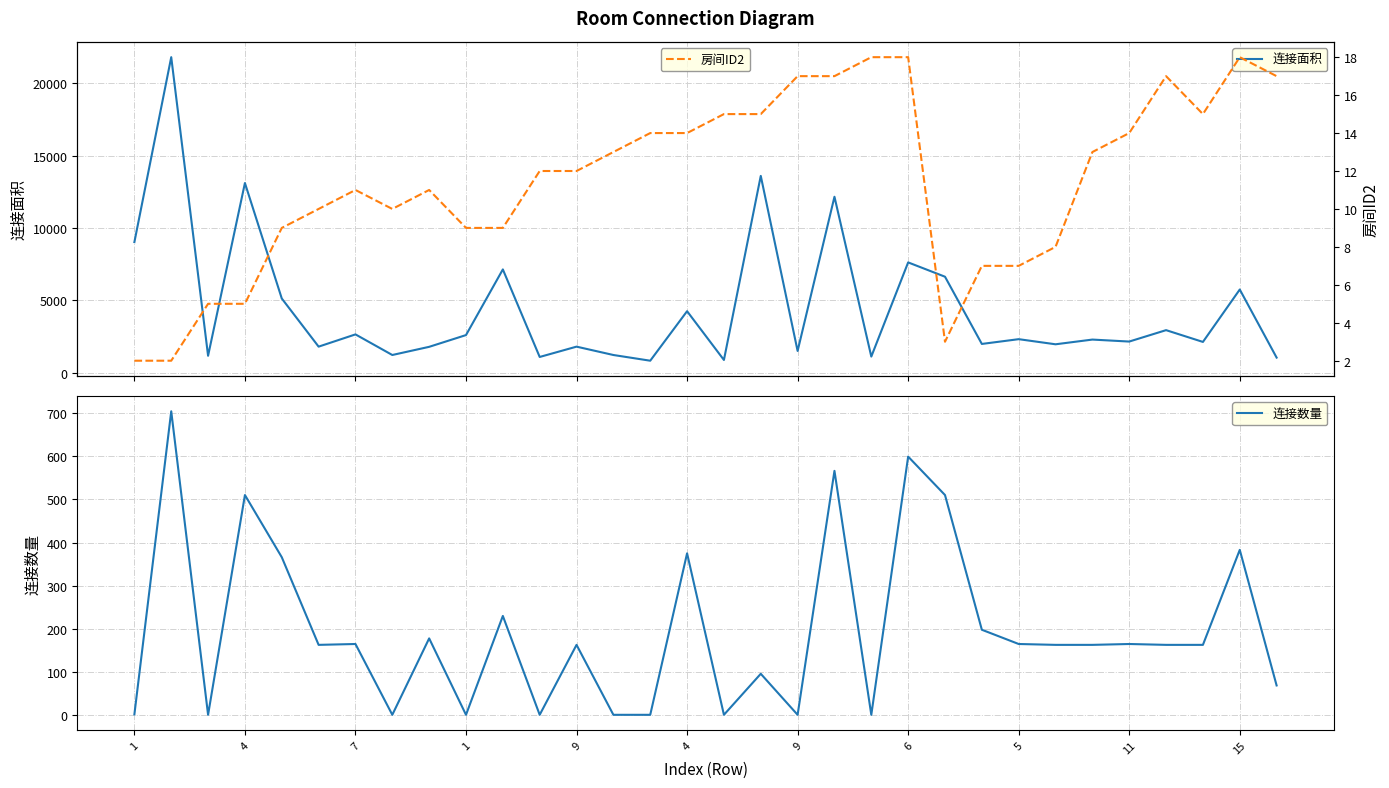

True or false: 连接面积 has more than 0 interior local peaks.

True